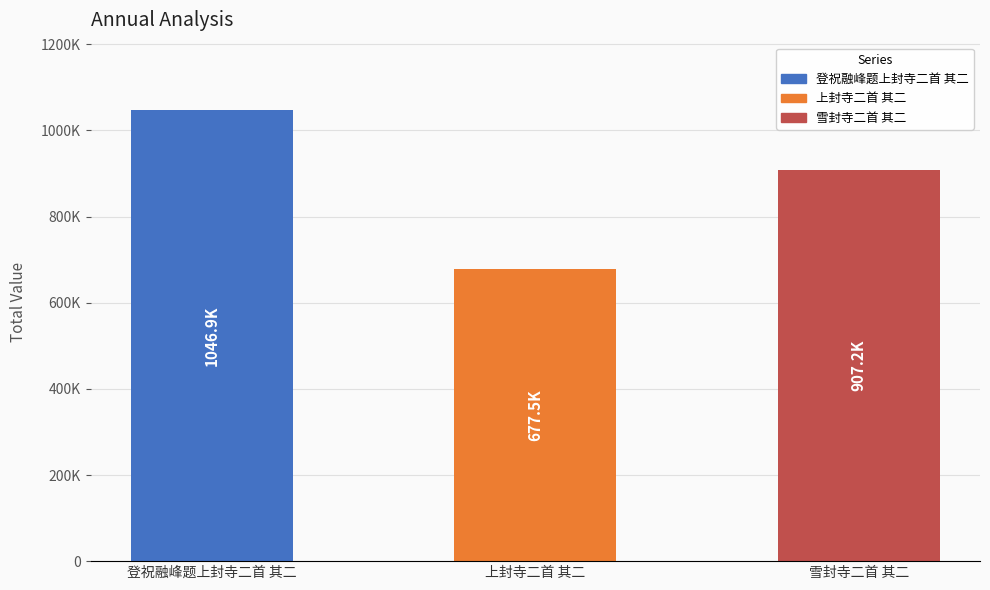

How many values are below 907247?

1